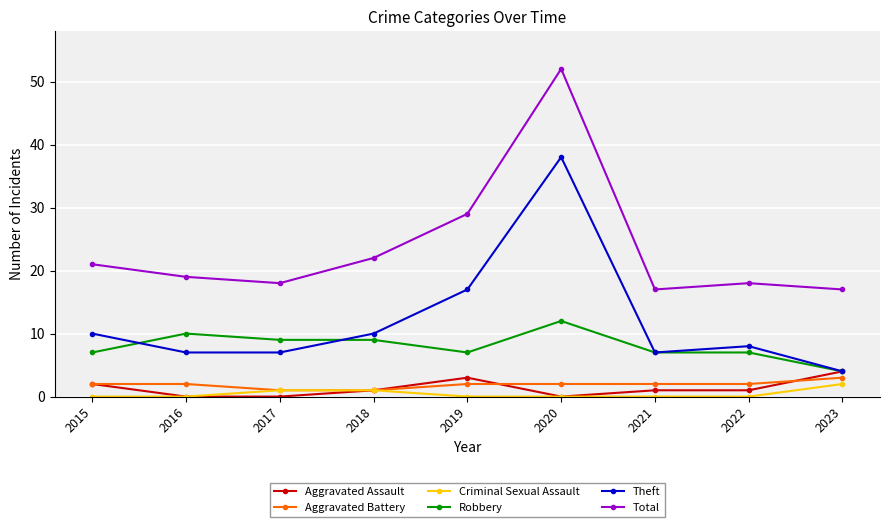

How many lines are shown in the chart?

6